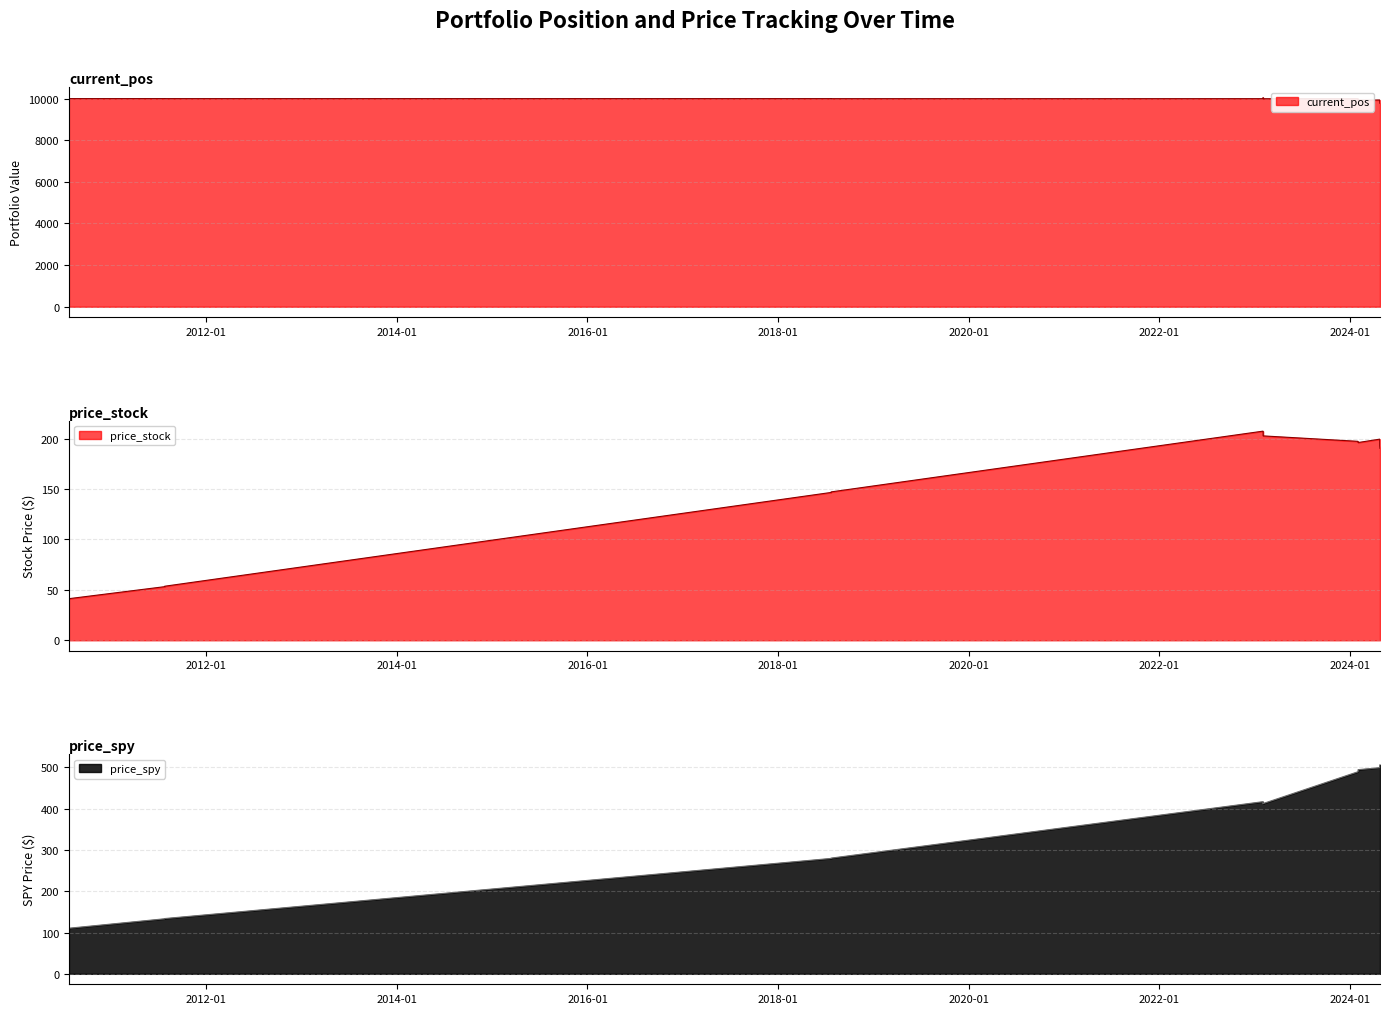

True or false: price_spy has a value of 602.3 at 2023-02-02.

False